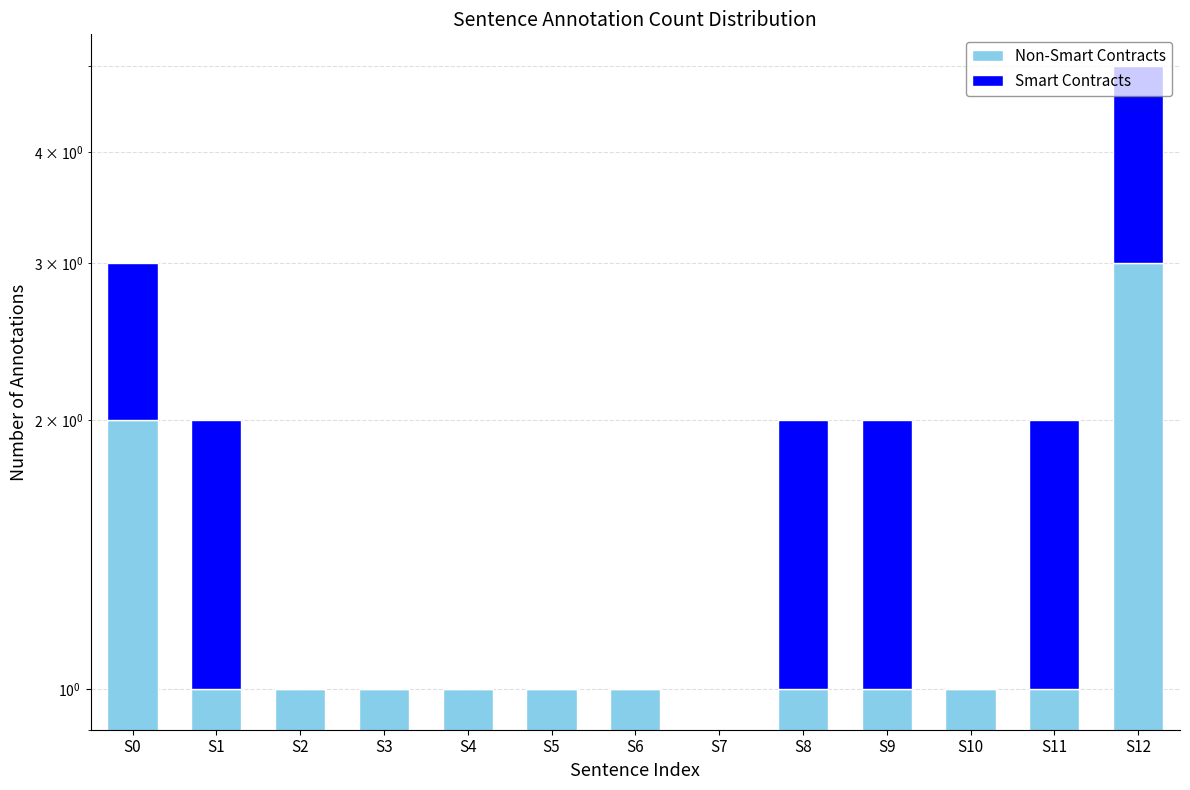

At which label does Smart Contracts reach its peak?

S12